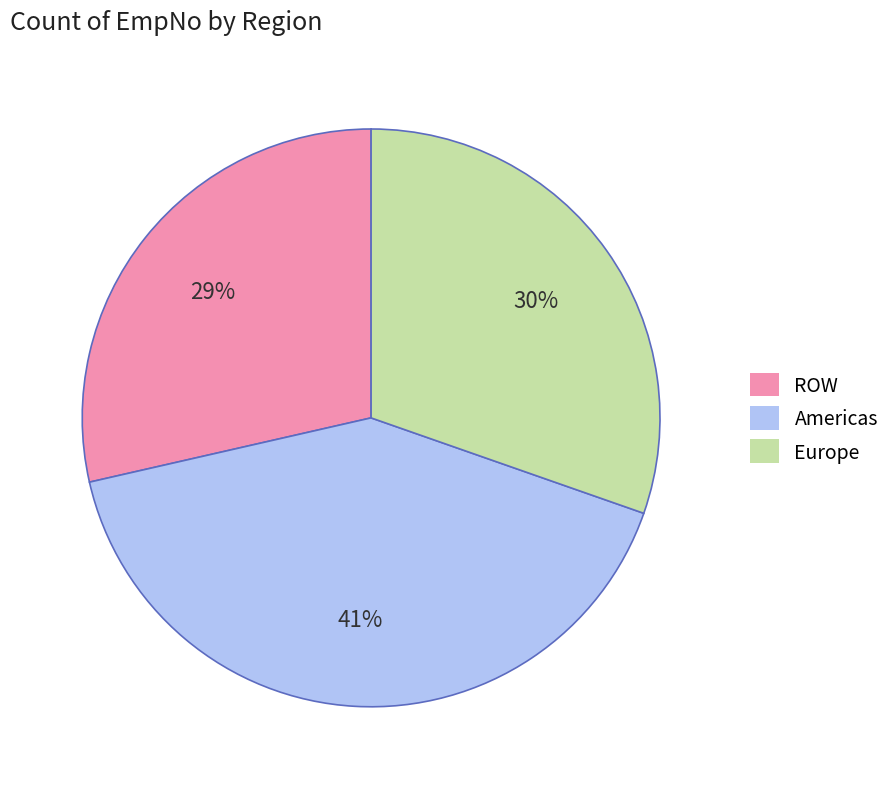

How many slices are in this pie chart?

3